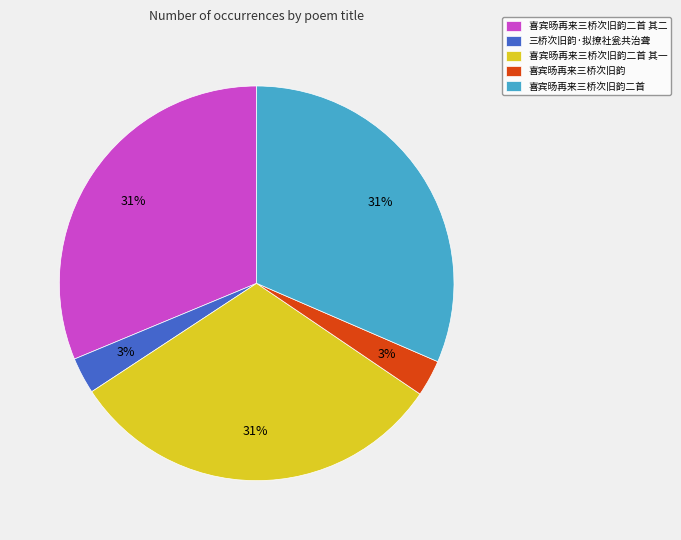

Is it true that 喜宾旸再来三桥次旧韵二首 其二 is 31% of the pie?

True